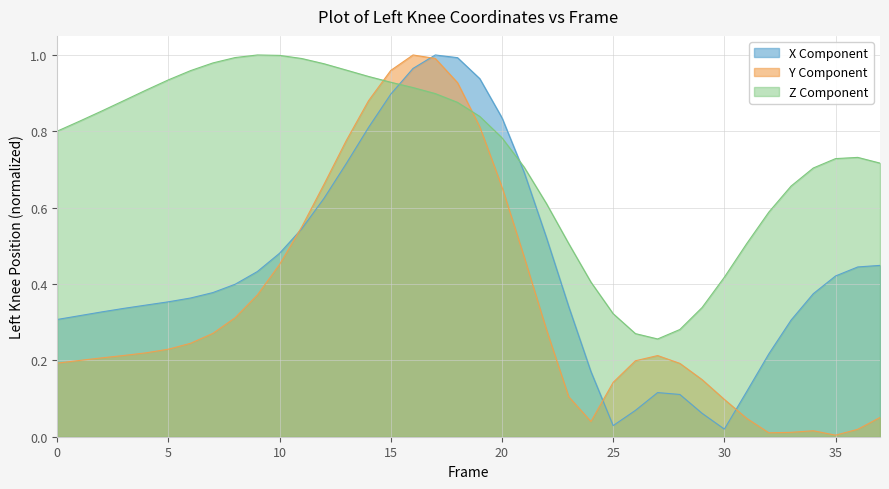

At how many categories does at least one series exceed 0?

38